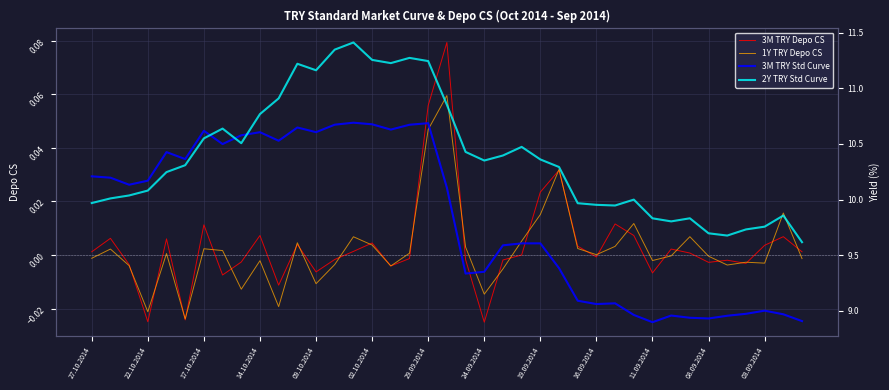

Rank the series at 27.10.2014 from lowest to highest value.

1Y TRY Depo CS, 3M TRY Depo CS, 2Y TRY Std Curve, 3M TRY Std Curve